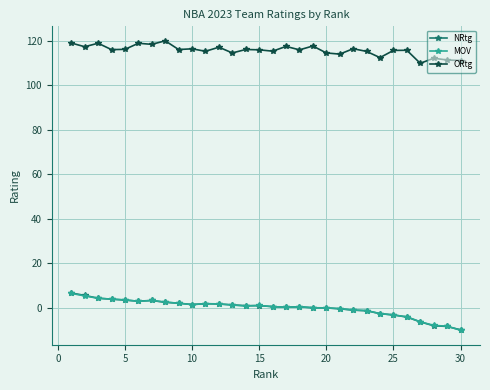

What are all the series names shown in the legend?

NRtg, MOV, ORtg